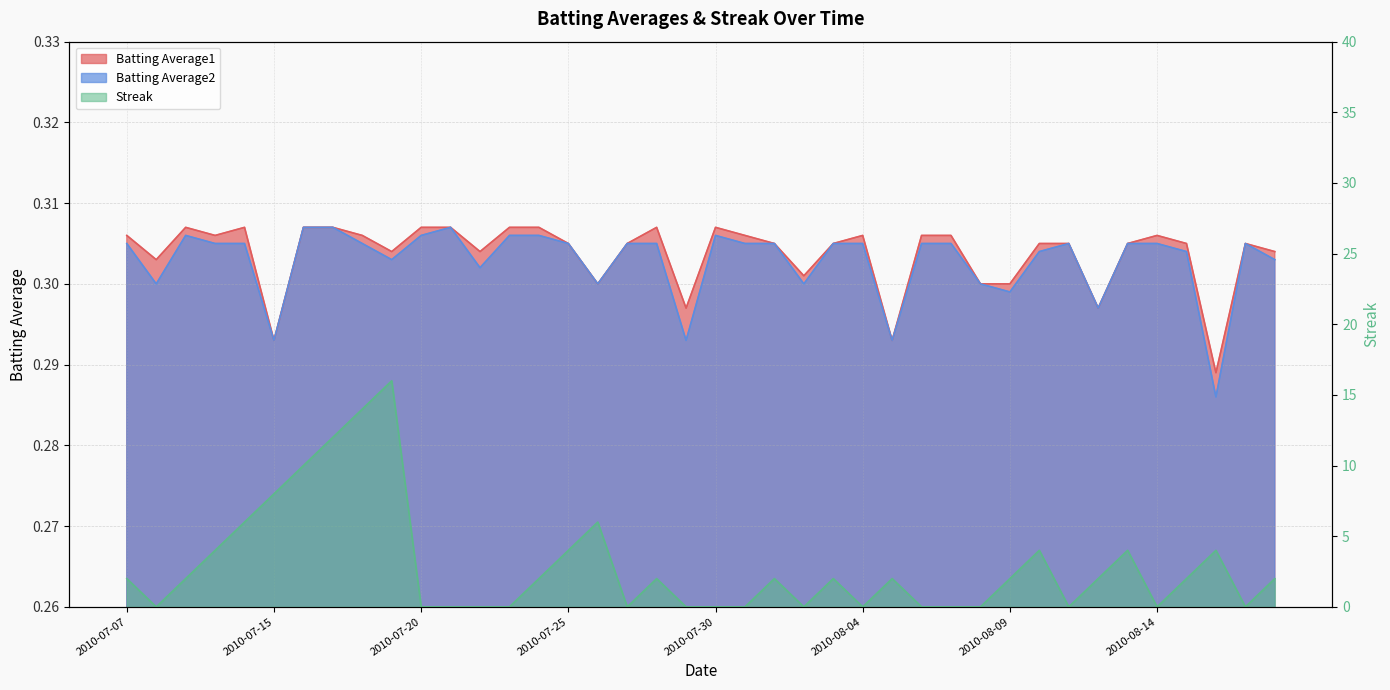

What is the label of the 6th point from the left?

2010-07-15